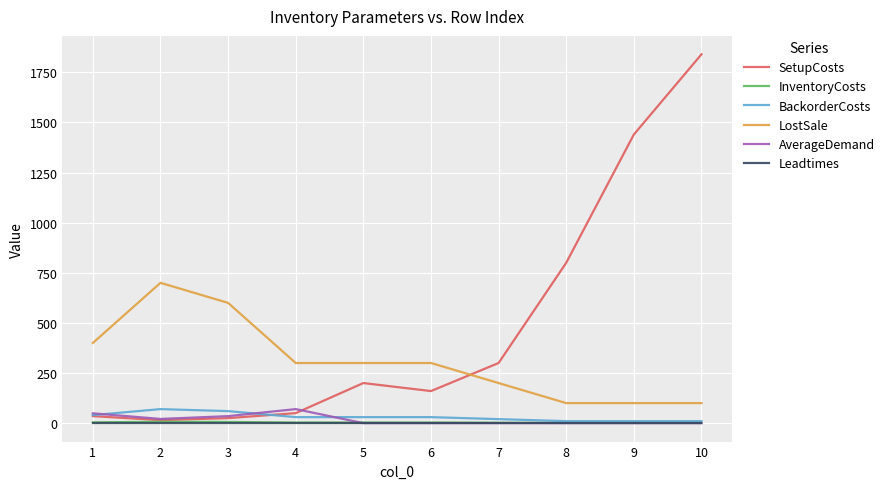

What are all the series names shown in the legend?

SetupCosts, InventoryCosts, BackorderCosts, LostSale, AverageDemand, Leadtimes